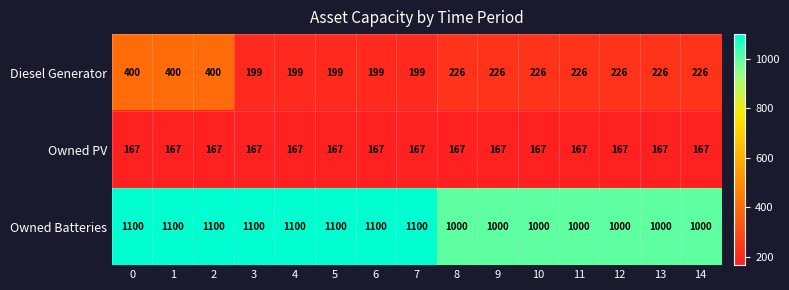

What is the total value across all series at 13?

1393